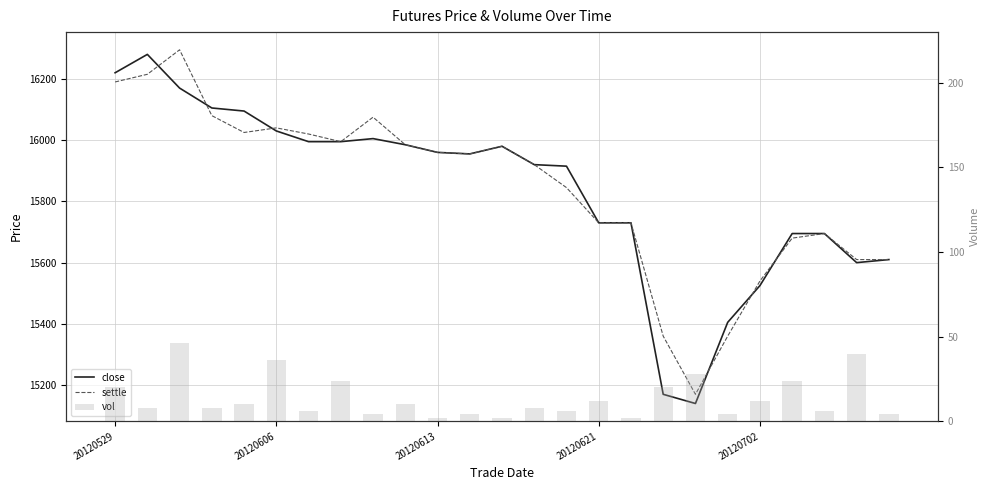

What is the difference between the highest and lowest values at 9?

15975